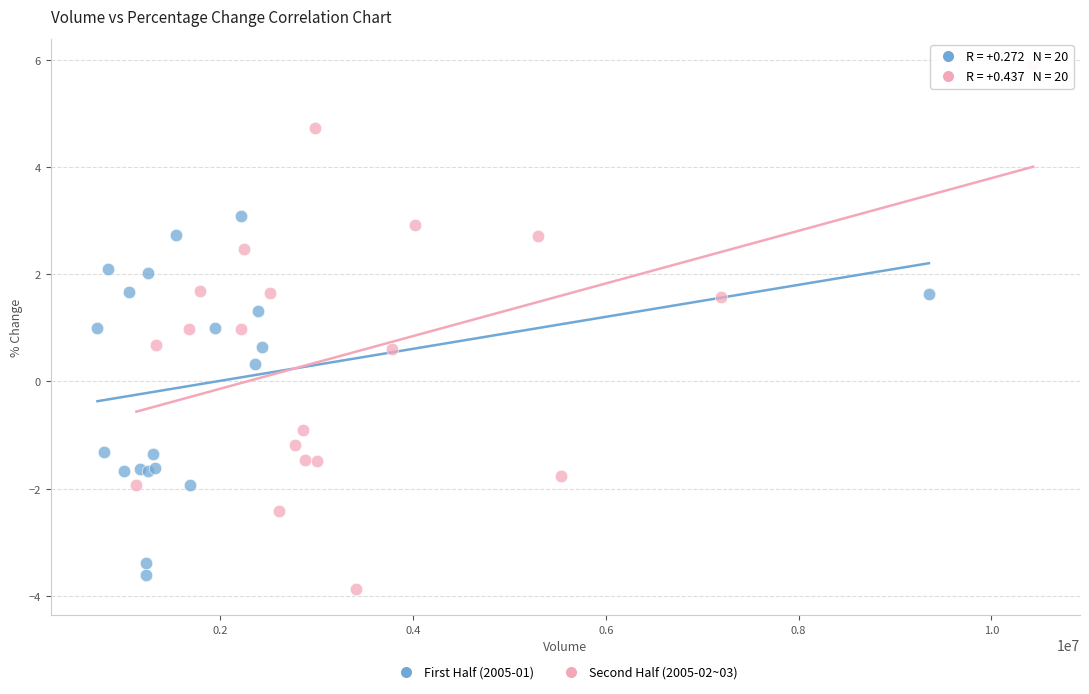

Which series reaches the minimum Y coordinate?

Second Half (2005-02~03)